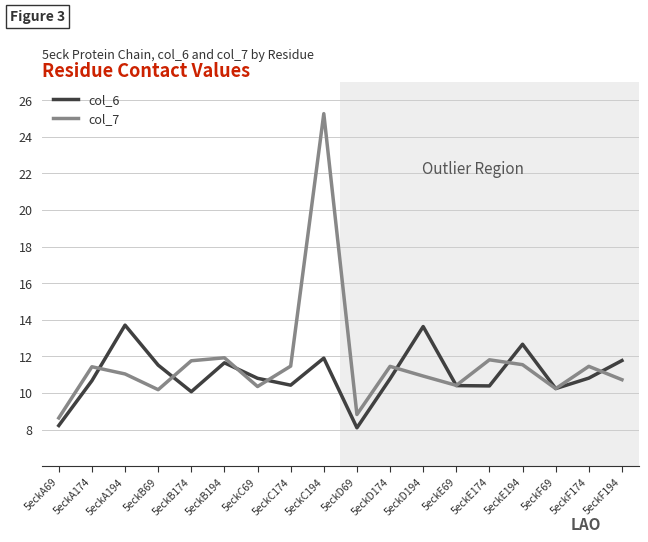

What is the highest value of the col_7 series?

25.3